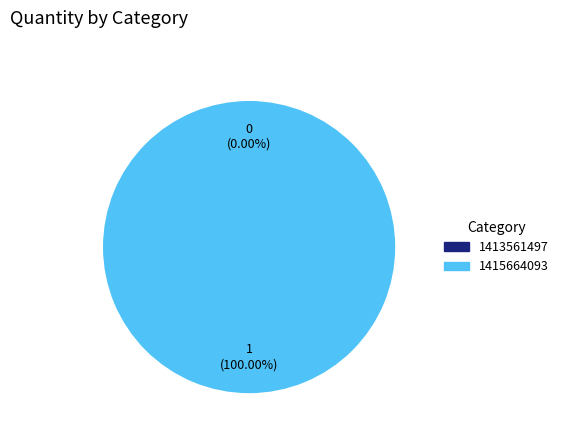

Is the sum of 1415664093 and 1413561497 greater than half?

Yes